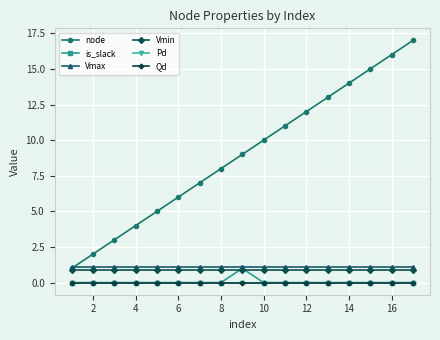

Does the chart have visible grid lines?

Yes